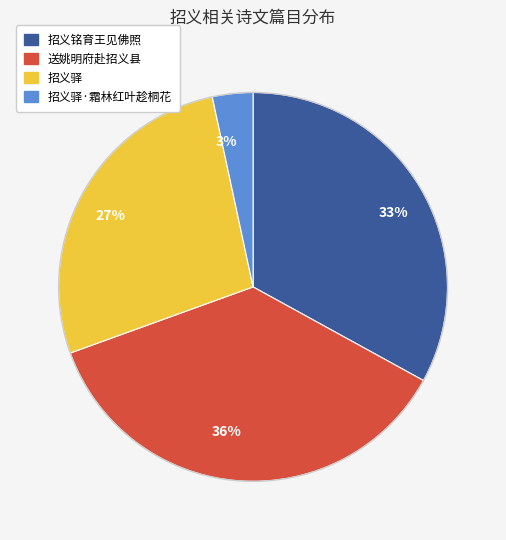

To the nearest percent, what is the average slice percentage?

25%